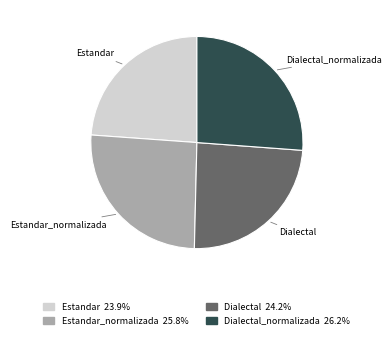

Between Dialectal and Dialectal_normalizada, which is larger?

Dialectal_normalizada